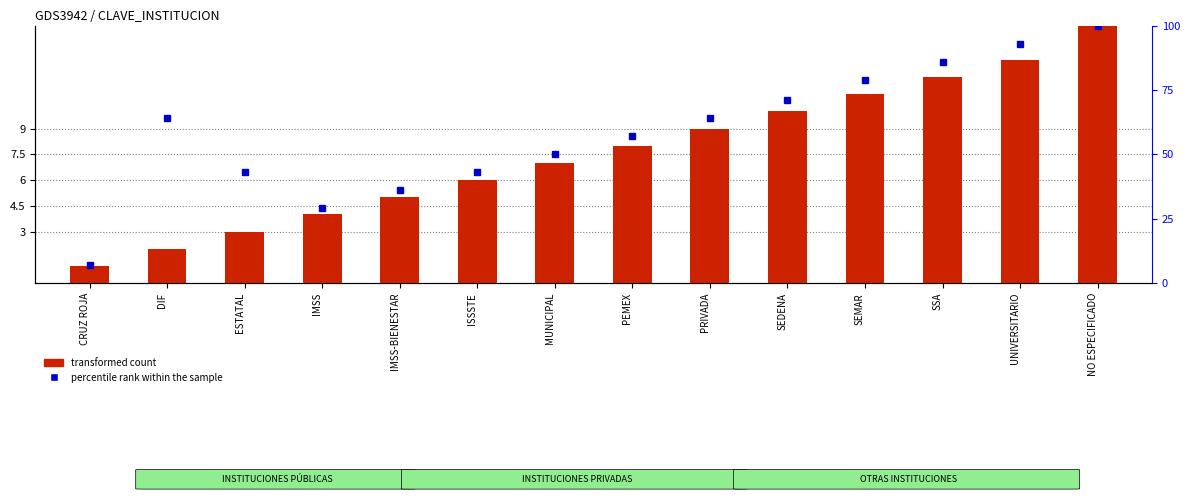

What is the difference between the maximum and minimum values in the percentile rank within the sample series?

93